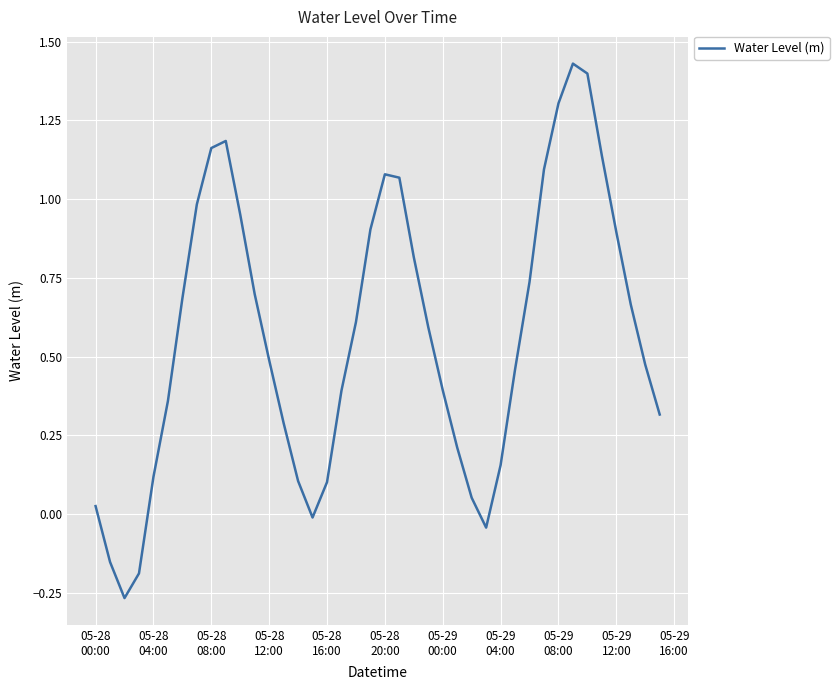

Is this an area chart (filled region under the line)?

No